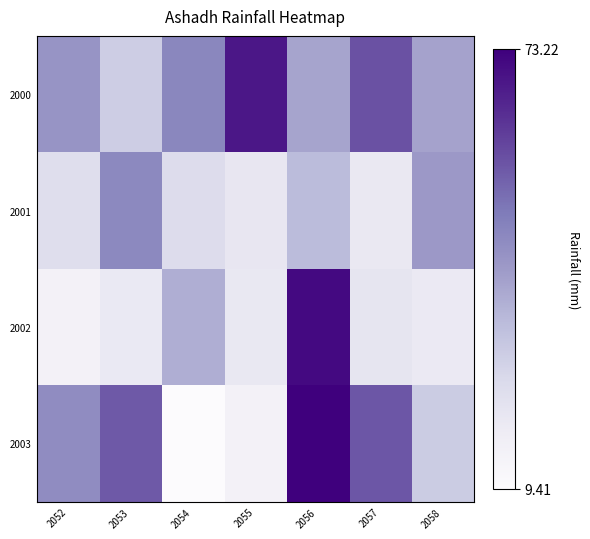

Which series has the largest range (max minus min)?

2003